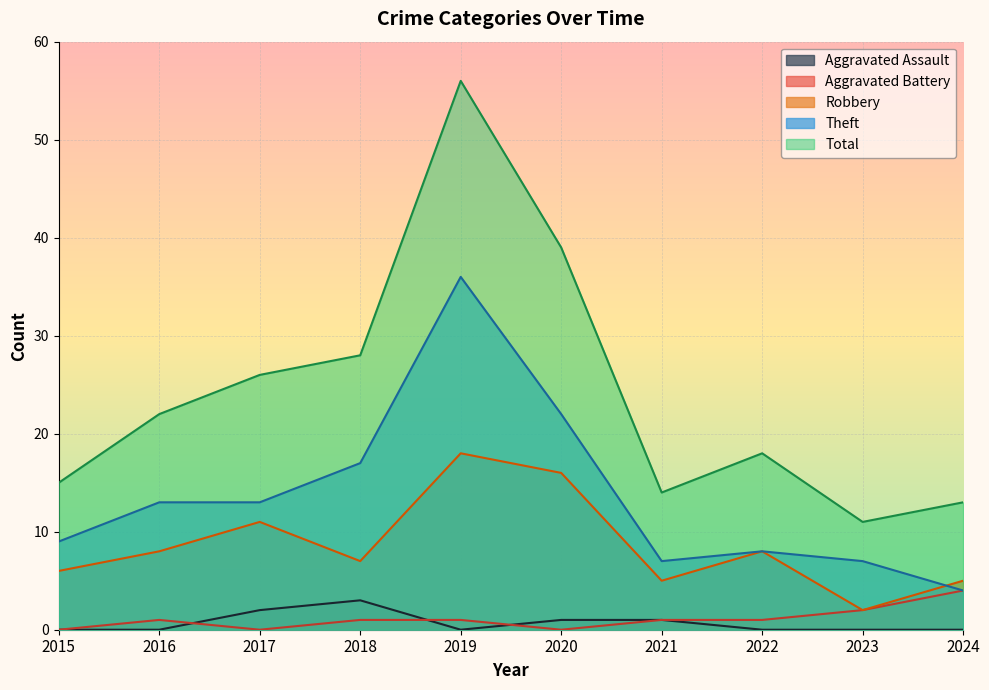

True or false: Aggravated Battery and Total cross at least once.

False